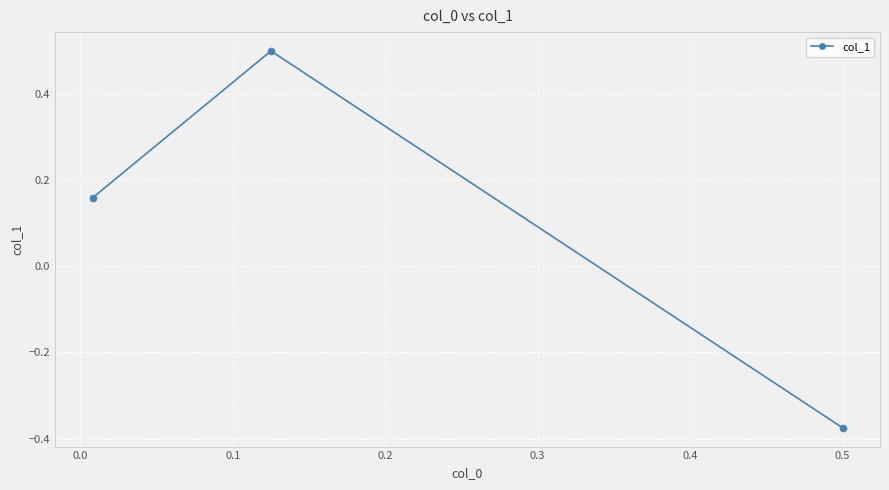

What is the maximum value shown in the chart?

0.5